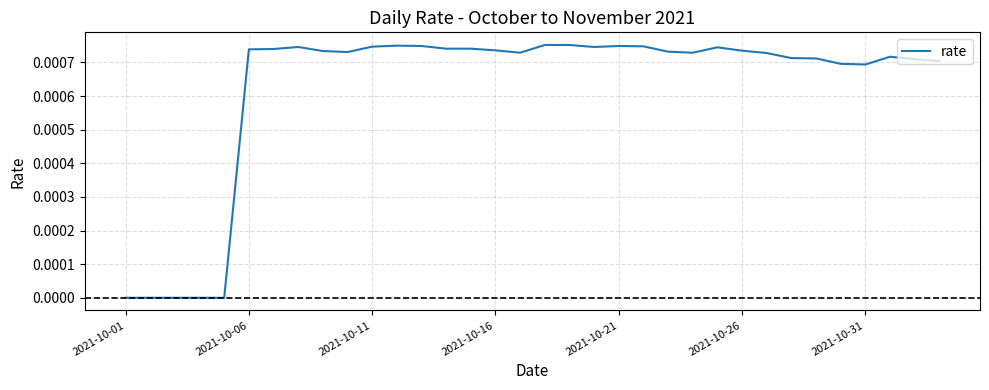

Is this an area chart (filled region under the line)?

No